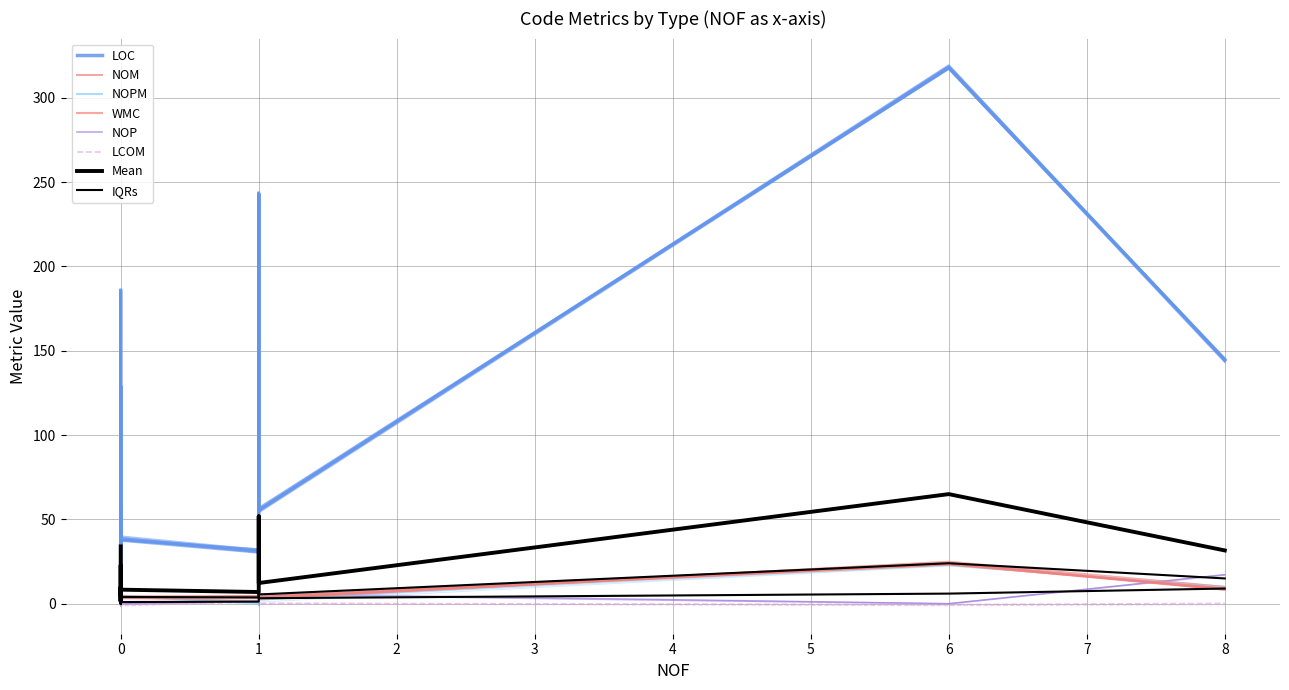

At which label does LCOM reach its peak?

1